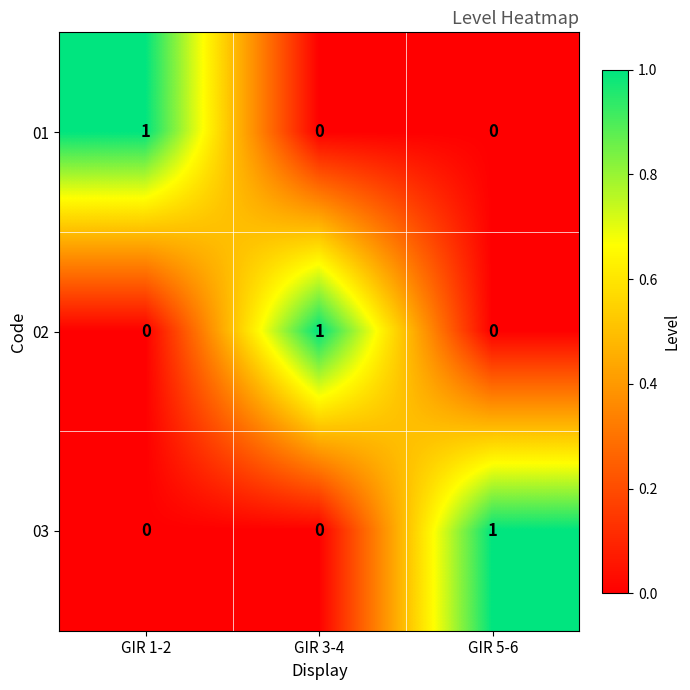

What is the difference between the highest and lowest values at GIR 3-4?

1